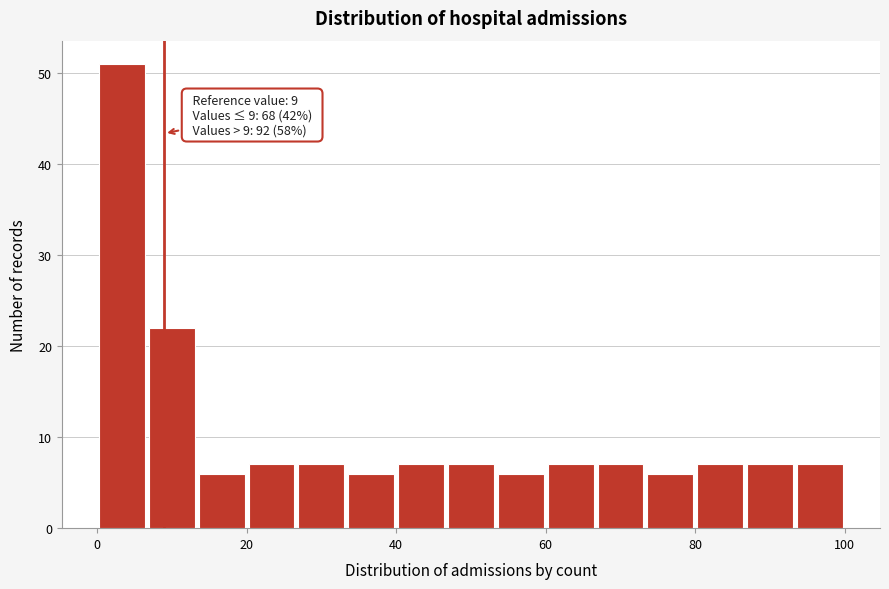

Read against the x-axis, roughly where is the centre of the tallest bar?

4